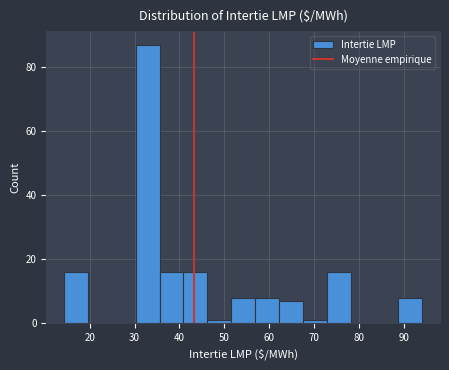

Which range on the x-axis has the tallest bar?

30 to 36